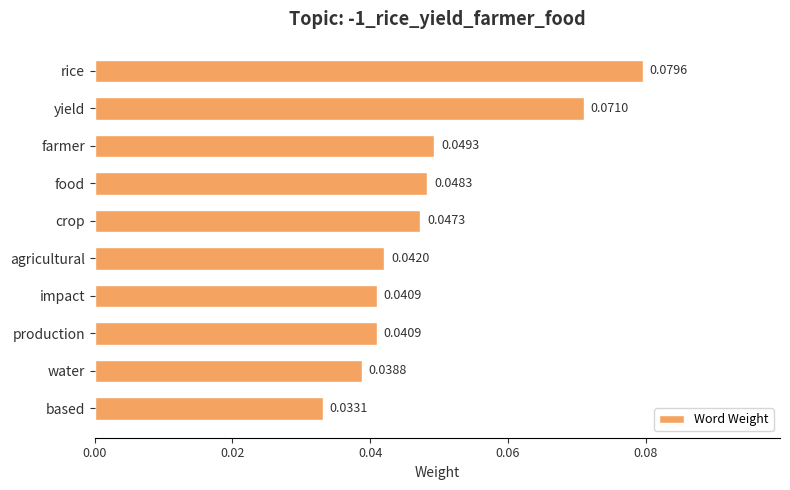

Between production and water, which is larger?

production